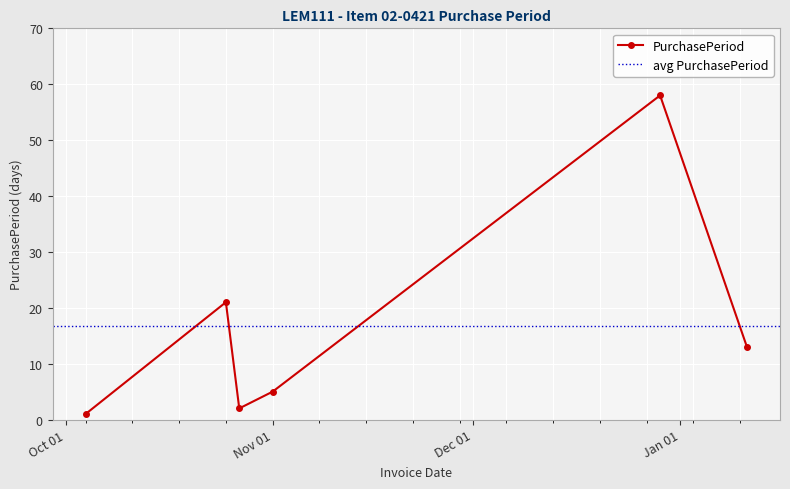

What is the value of the PurchasePeriod point at the 4th from the left?

5